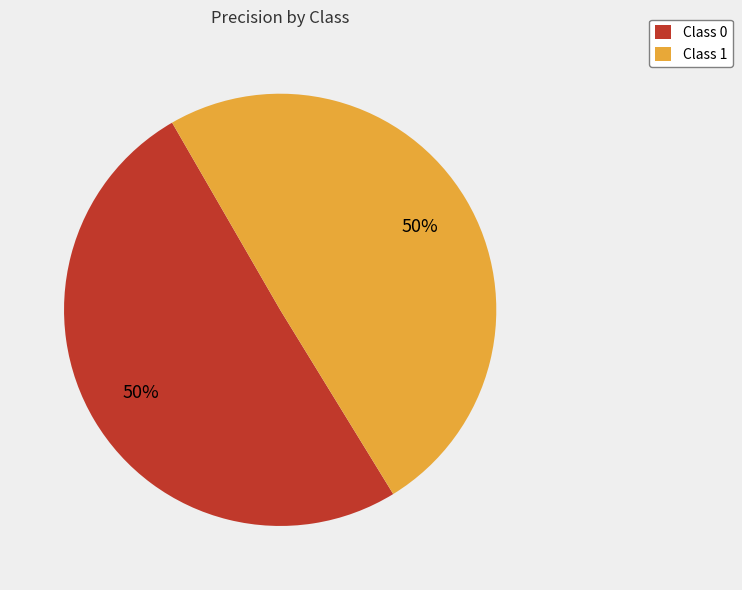

Combined, do Class 1 and Class 0 account for over 50%?

Yes